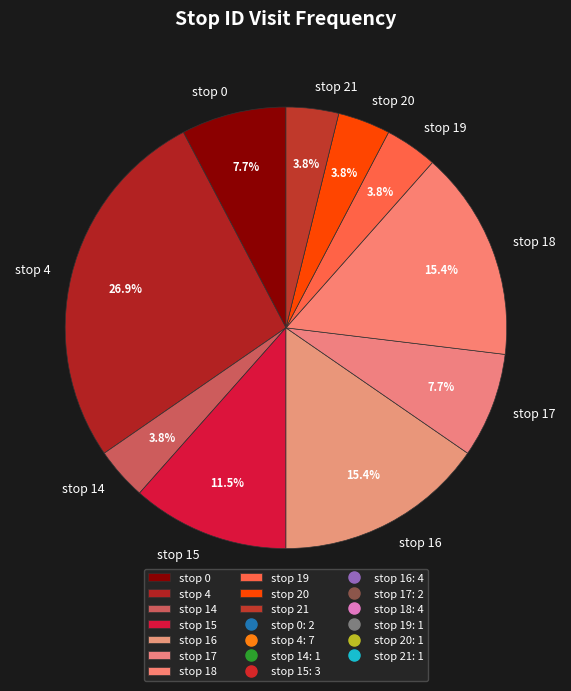

How many slices are in this pie chart?

10